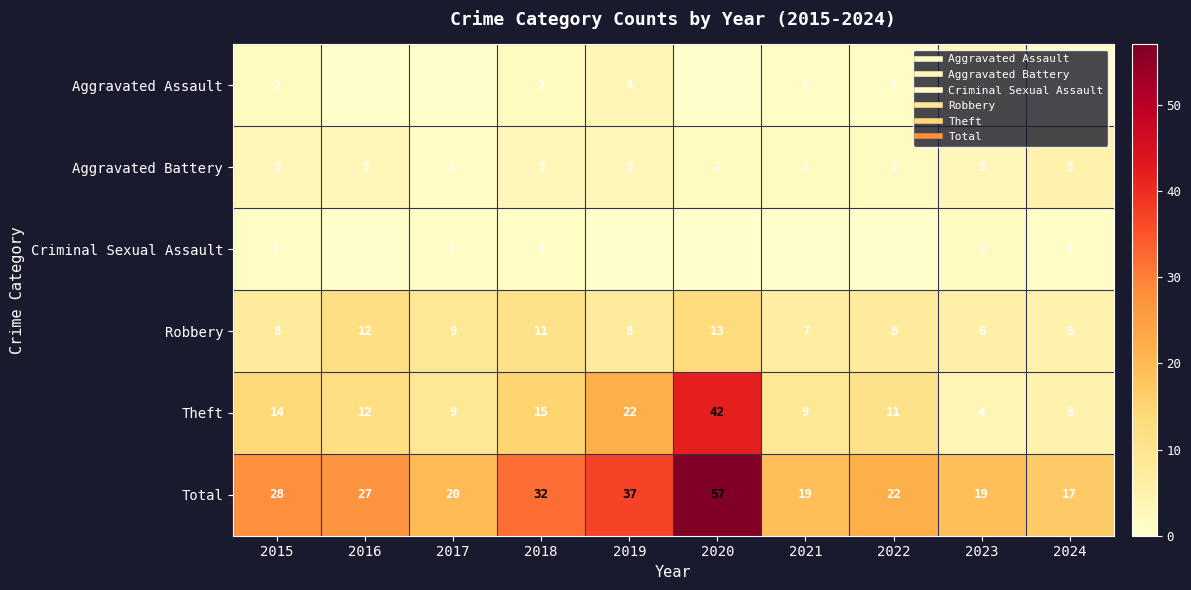

At how many categories does at least one series exceed 11?

10